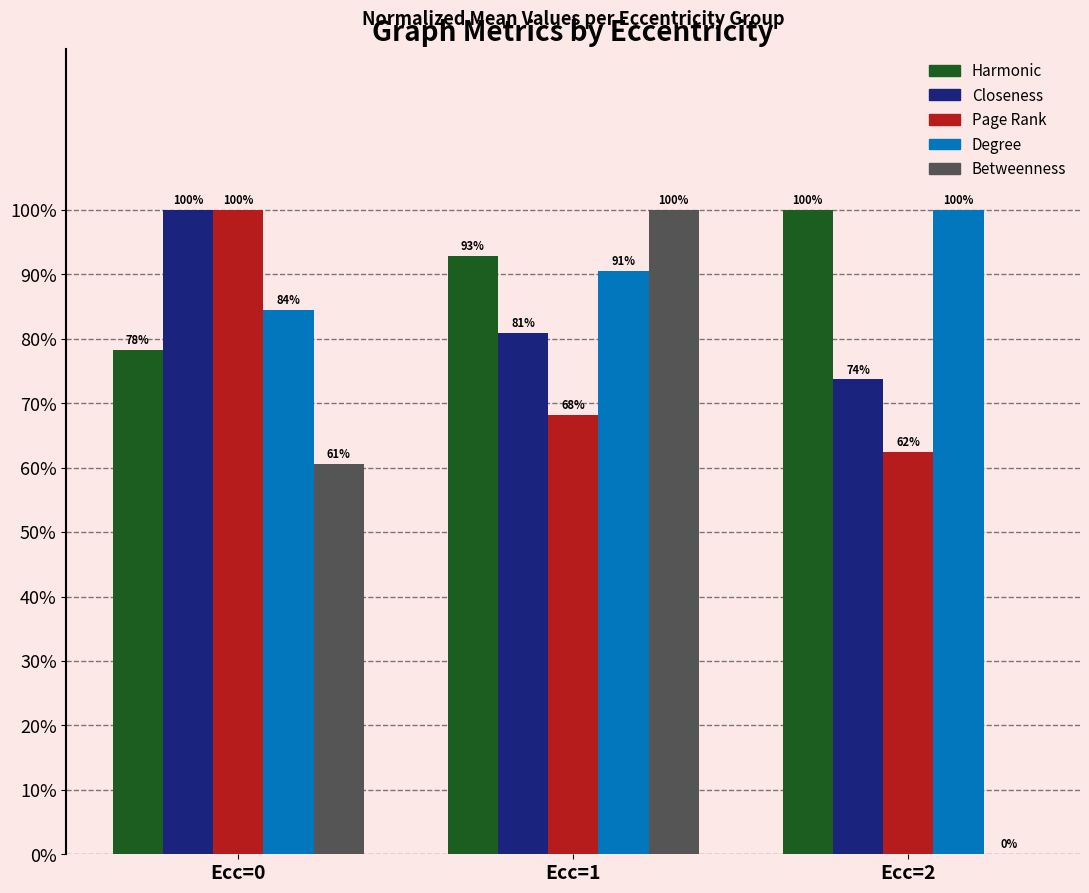

Is the value of Closeness at Ecc=1 greater than the value of Degree at Ecc=1?

No